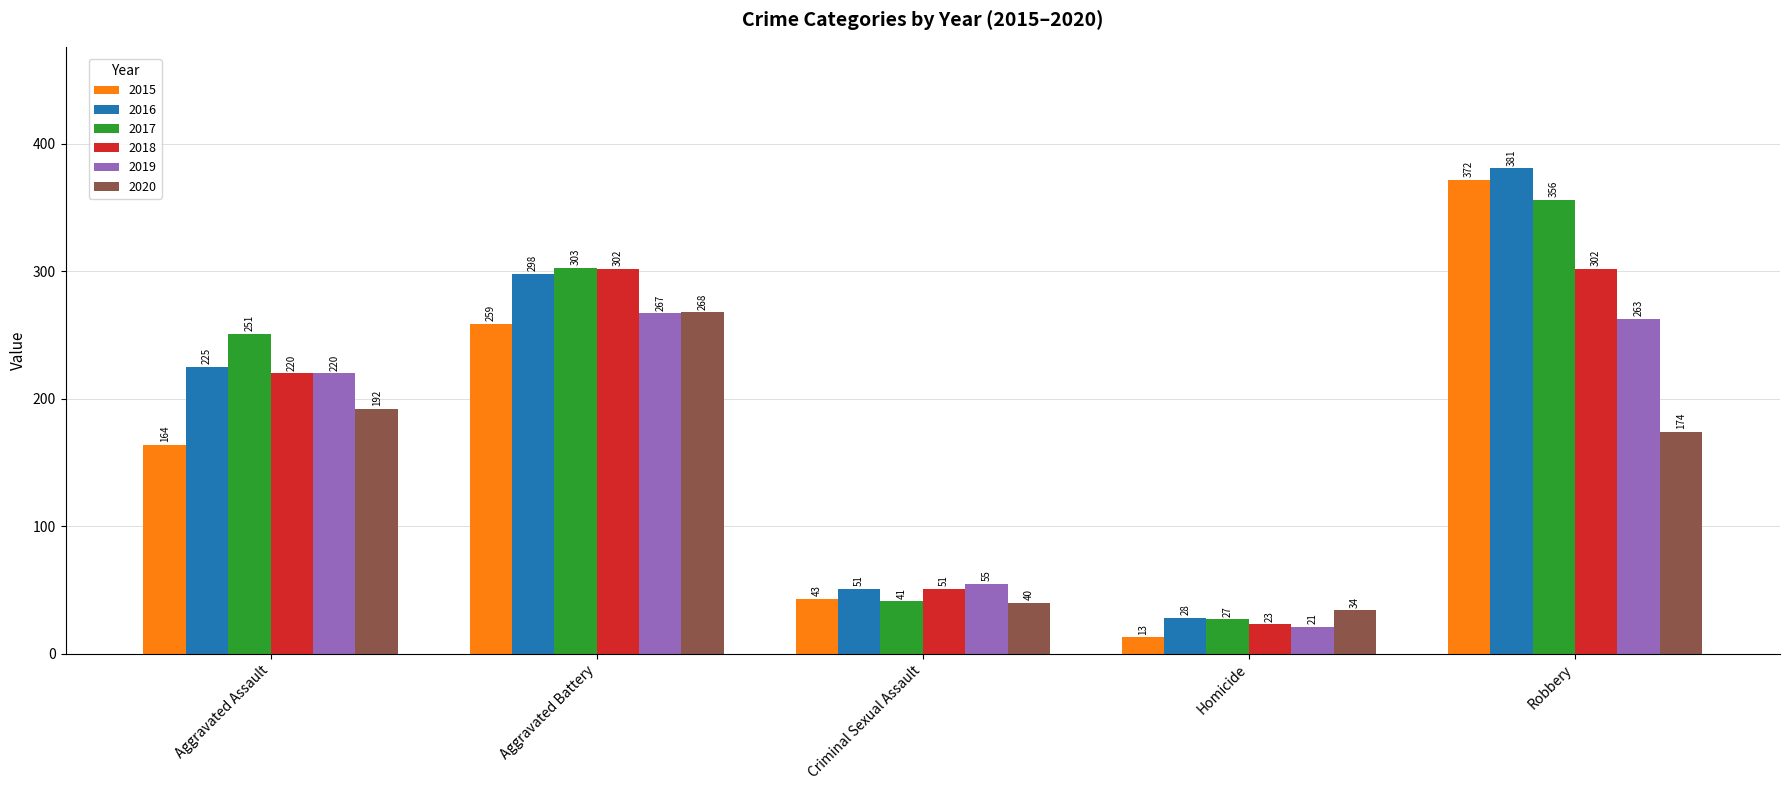

Where is 2019 nearest to the value 144?

Aggravated Assault